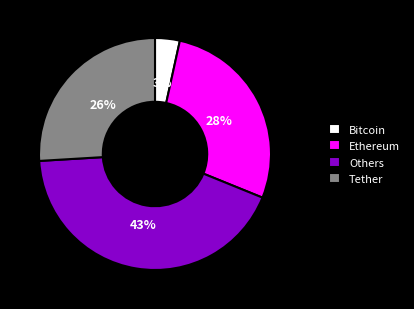

To the nearest percent, what is the combined percentage of Tether and Bitcoin?

29%